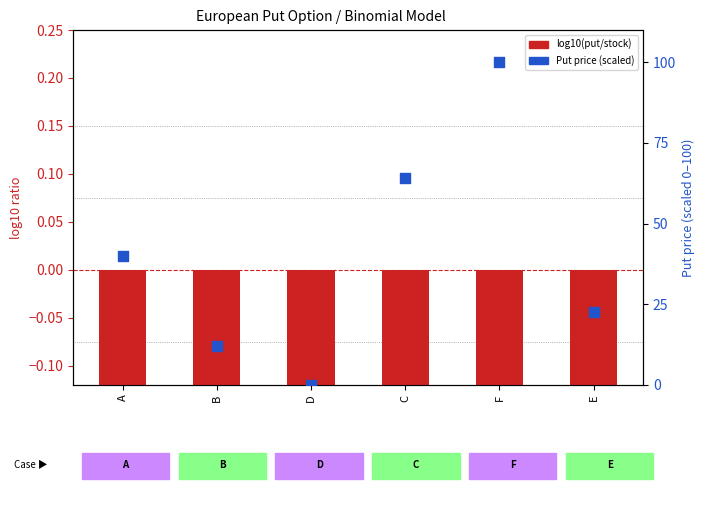

Which series contains the lowest Y value?

log10(put/stock)